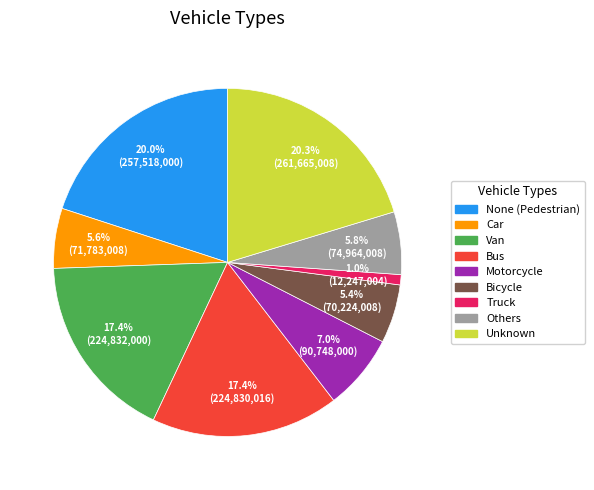

Is the sum of Others and Unknown greater than half?

No